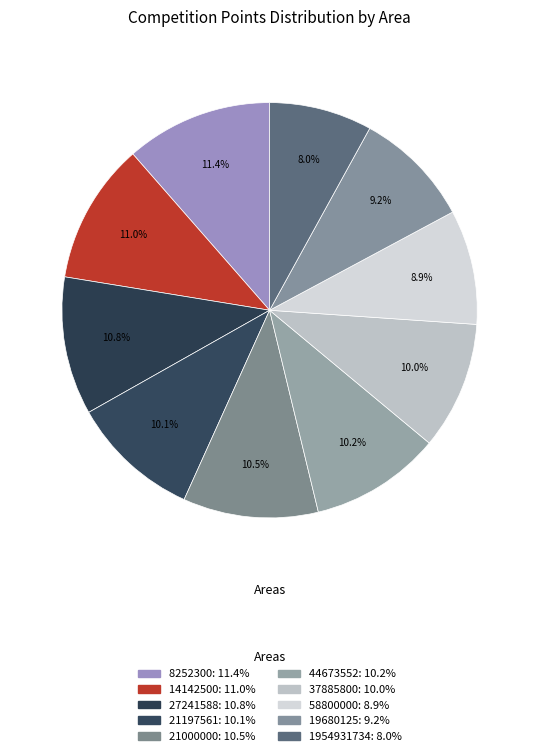

Is there any slice that represents more than half of the pie?

No